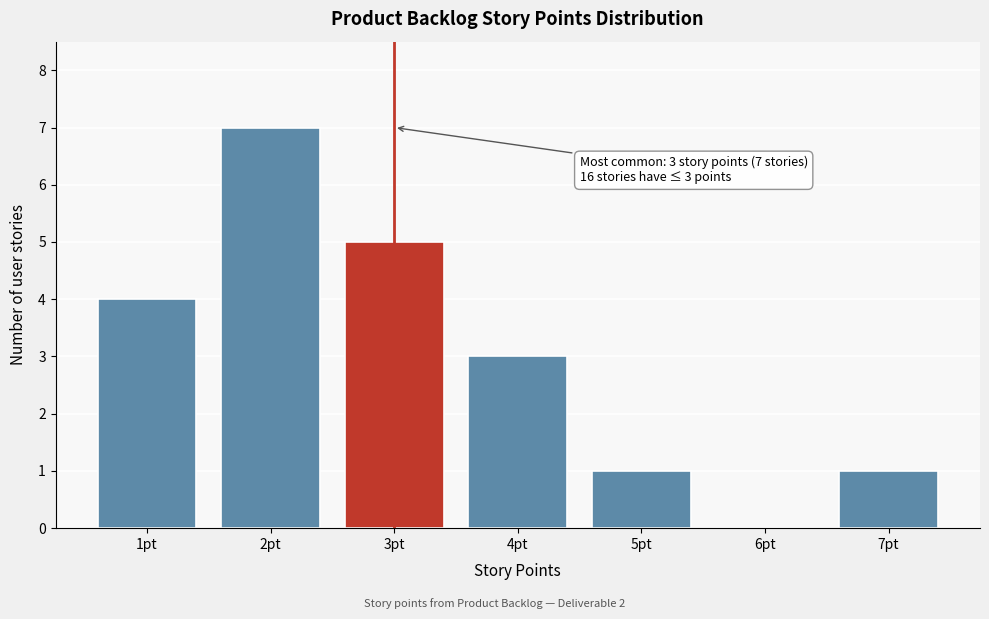

Over which range of the x-axis is the bar tallest?

1.5 to 2.5